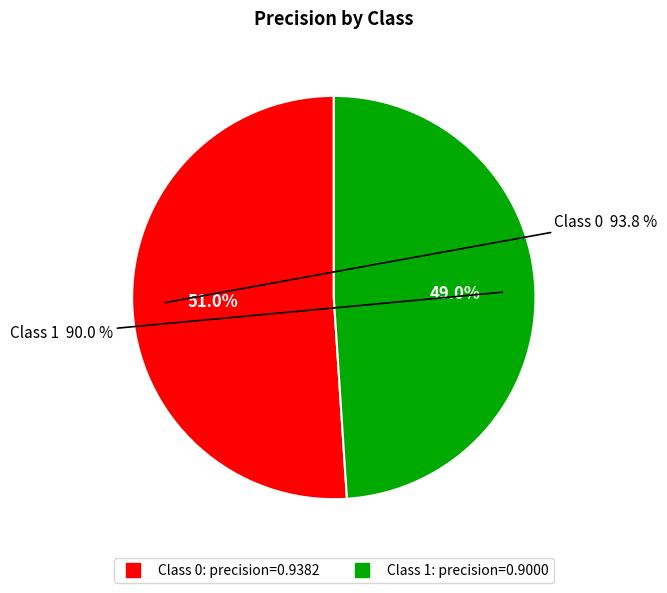

Rank the categories by value from highest to lowest.

0, 1